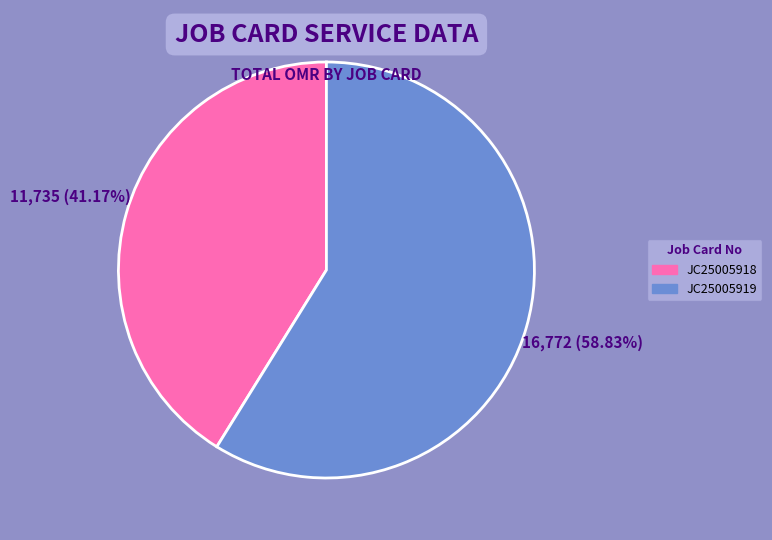

How many slices are in this pie chart?

2